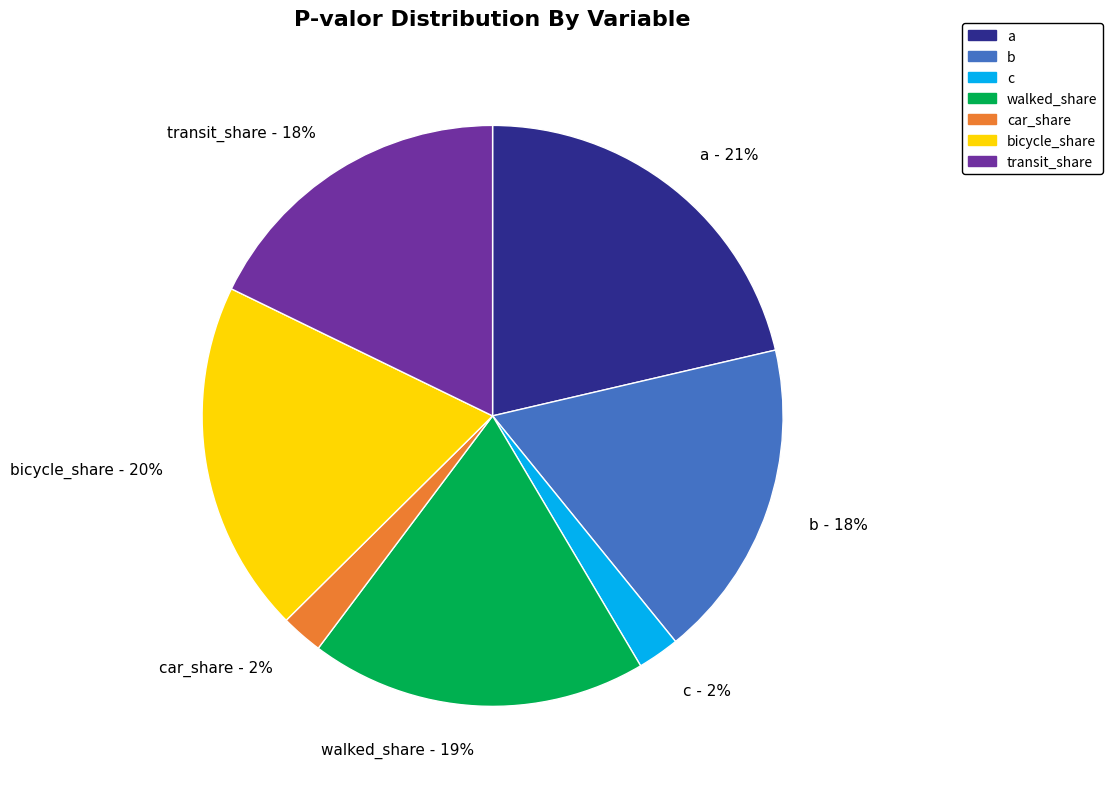

Do b - 18% and bicycle_share - 20% together represent more than half of the pie?

No